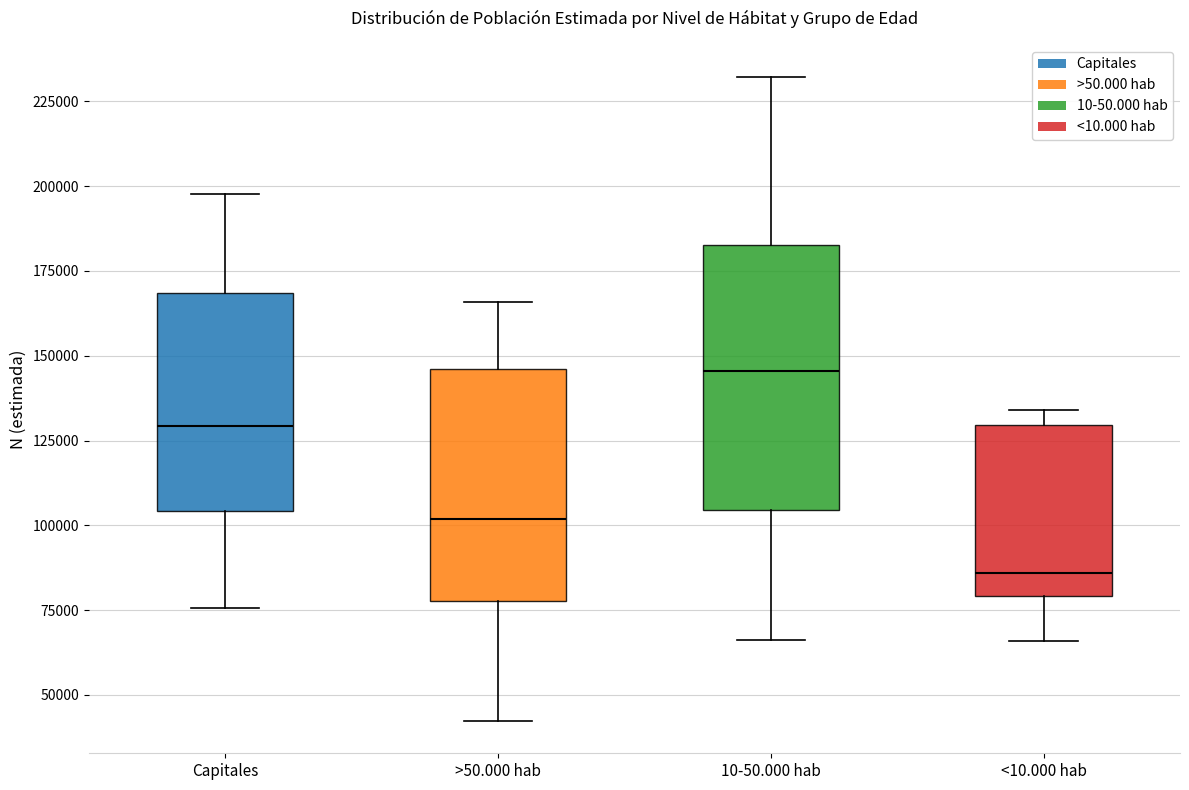

Reading left to right, read every box against the y-axis: the position of its median line, the range the box covers, and the ends of its whiskers. The values are not printed on the chart, so give them approximately, as read against the axis.

Capitales: median 130000, box 105000 to 170000, whiskers 75000 to 200000
>50.000 hab: median 100000, box 80000 to 145000, whiskers 40000 to 165000
10-50.000 hab: median 145000, box 105000 to 185000, whiskers 65000 to 230000
<10.000 hab: median 85000, box 80000 to 130000, whiskers 65000 to 135000